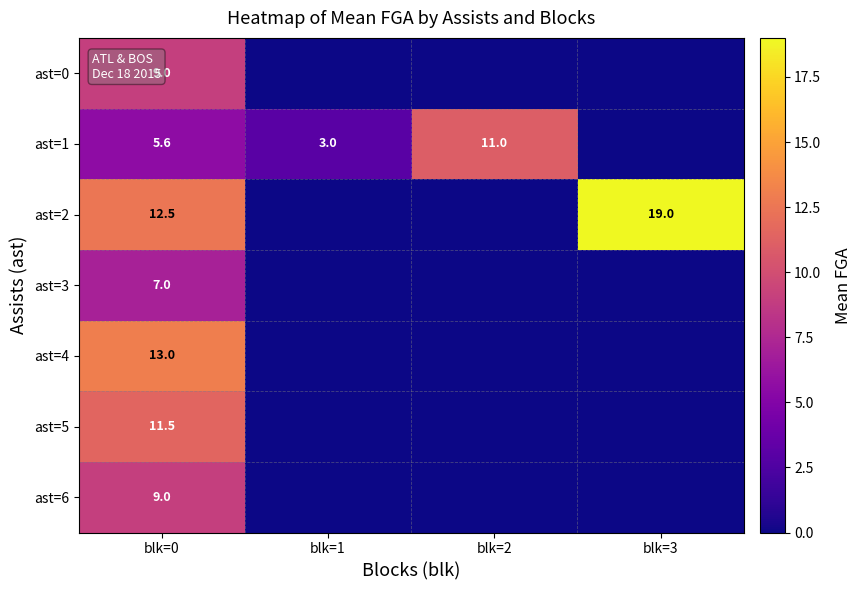

The ast=4 series shows 13.0 at blk=0. True or false?

True